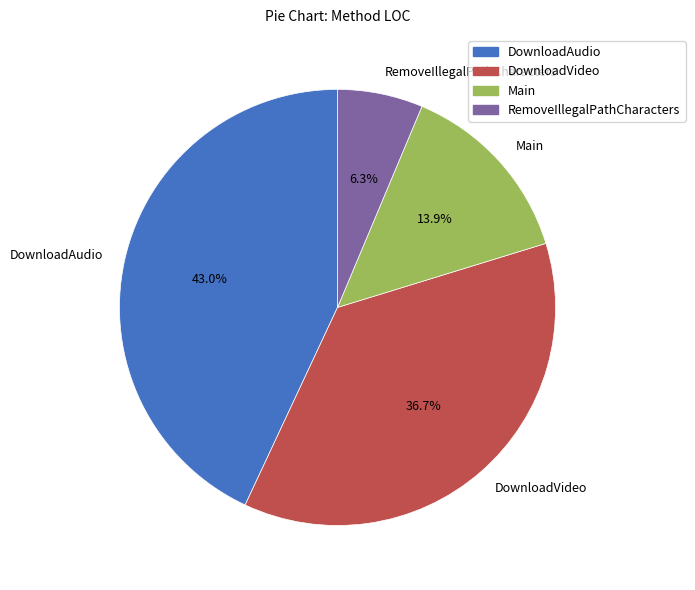

Which has a higher value, Main or RemoveIllegalPathCharacters?

Main